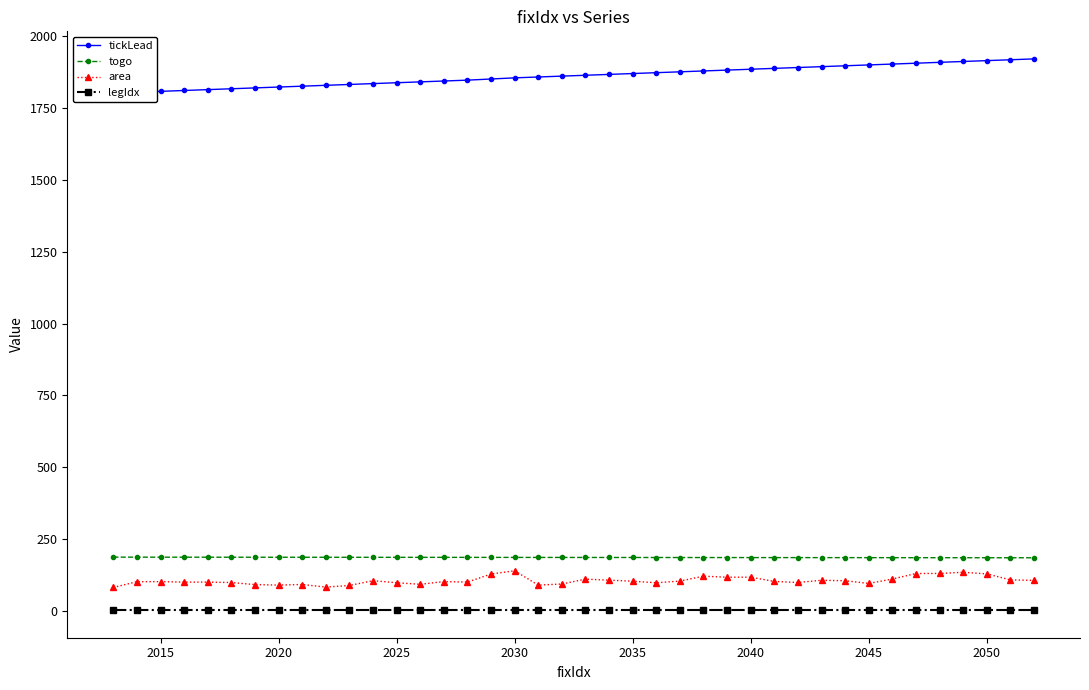

Reading right to left, what are all the values shown in this chart?

tickLead: 1921.4	1918.4	1915.4	1912.4	1909.4	1906.4	1903.4	1900.4	1897.4	1894.4	1891.4	1888.4	1885.4	1882.4	1879.4	1876.4	1873.4	1870.4	1867.4	1864.4	1861.4	1858.4	1855.4	1851.4	1847.4	1844.4	1841.4	1838.4	1835.4	1832.4	1829.4	1826.4	1823.4	1820.4	1817.4	1814.4	1811.4	1808.4	1805.4	1802.4
togo: 184.4	184.5	184.5	184.6	184.6	184.7	184.8	184.8	184.9	184.9	185.0	185.1	185.1	185.2	185.2	185.3	185.4	185.4	185.5	185.5	185.6	185.6	185.7	185.7	185.8	185.9	185.9	186.0	186.0	186.1	186.1	186.2	186.2	186.3	186.3	186.4	186.4	186.5	186.5	186.6
area: 105.7	107.4	128.3	133.9	129.8	129.6	110.4	95.0	104.4	106.1	98.4	102.0	116.9	116.7	120.3	103.2	97.4	102.9	106.4	110.0	93.1	89.2	139.2	127.7	99.8	101.4	92.1	97.4	104.6	88.0	82.3	91.3	89.3	91.0	98.1	99.8	99.6	101.3	101.1	81.1
legIdx: 2.0	2.0	2.0	2.0	2.0	2.0	2.0	2.0	2.0	2.0	2.0	2.0	2.0	2.0	2.0	2.0	2.0	2.0	2.0	2.0	2.0	2.0	2.0	2.0	2.0	2.0	2.0	2.0	2.0	2.0	2.0	2.0	2.0	2.0	2.0	2.0	2.0	2.0	2.0	2.0